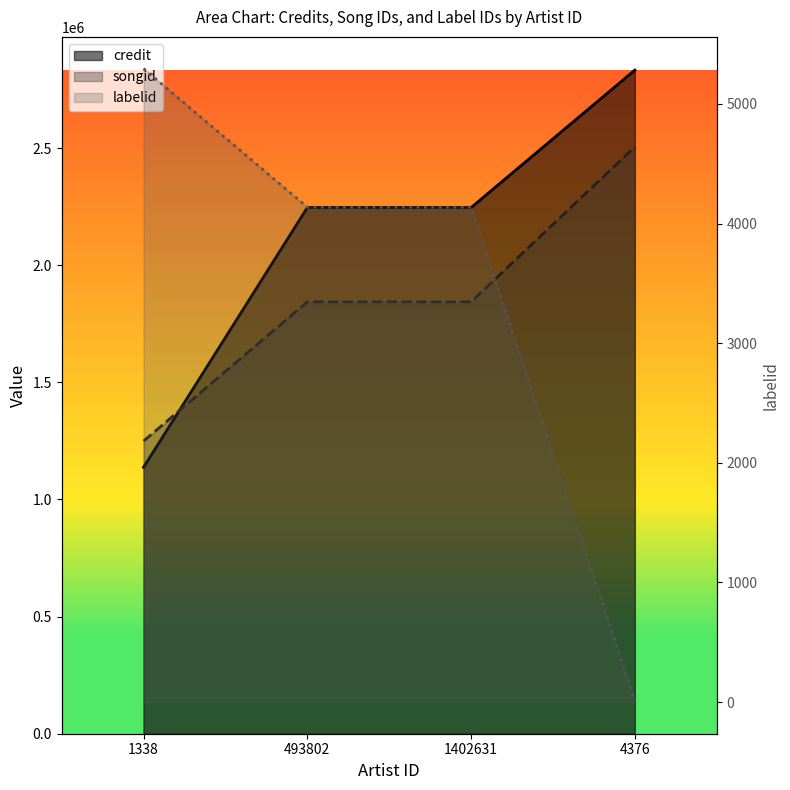

At 4376, list the series in order from smallest to largest.

labelid, songid, credit